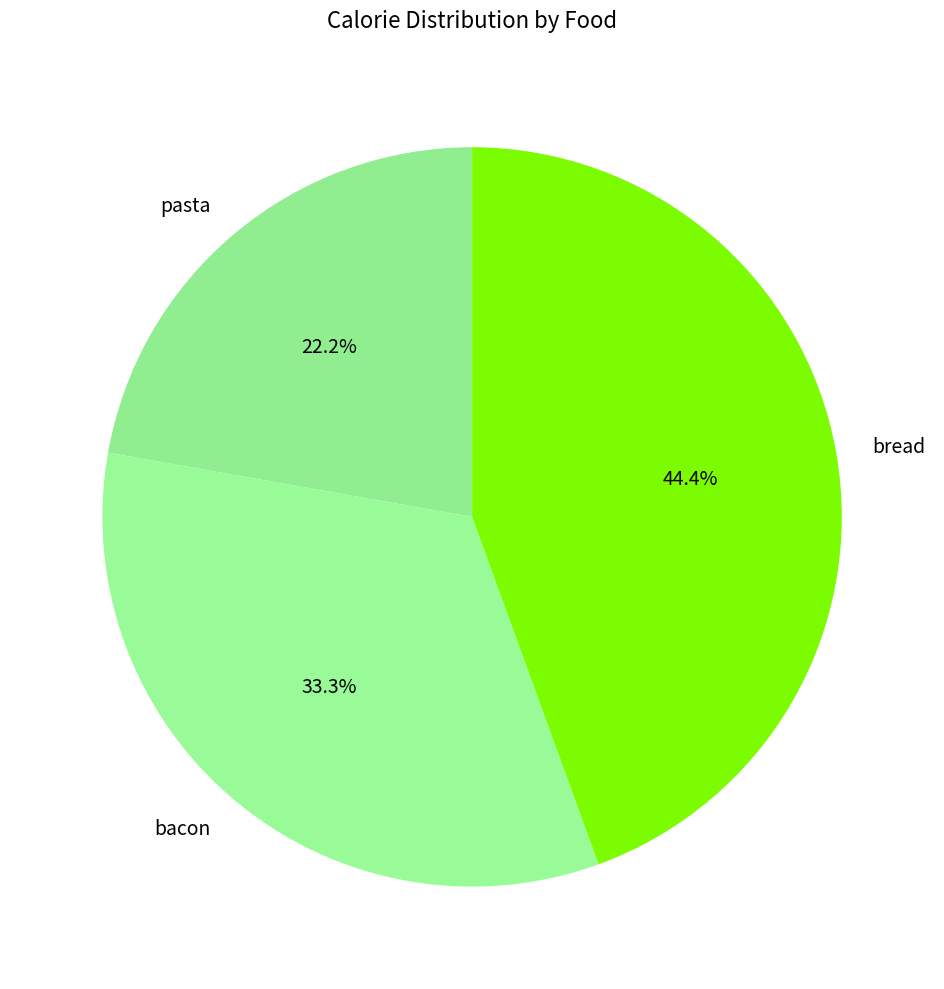

Combined, do pasta and bacon account for over 50%?

Yes